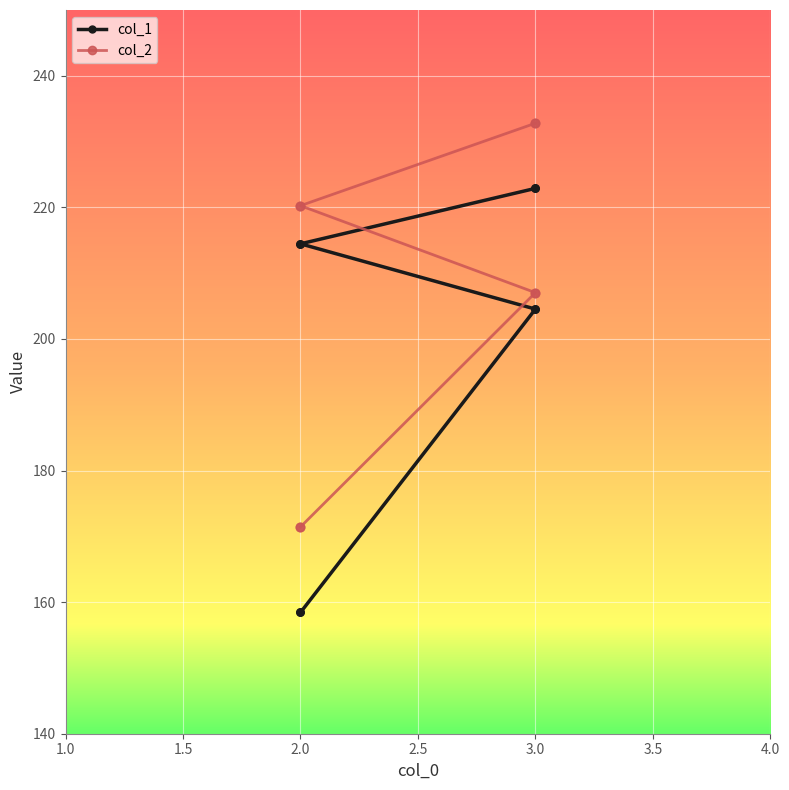

What is the total value across all series at 2.0?

434.7